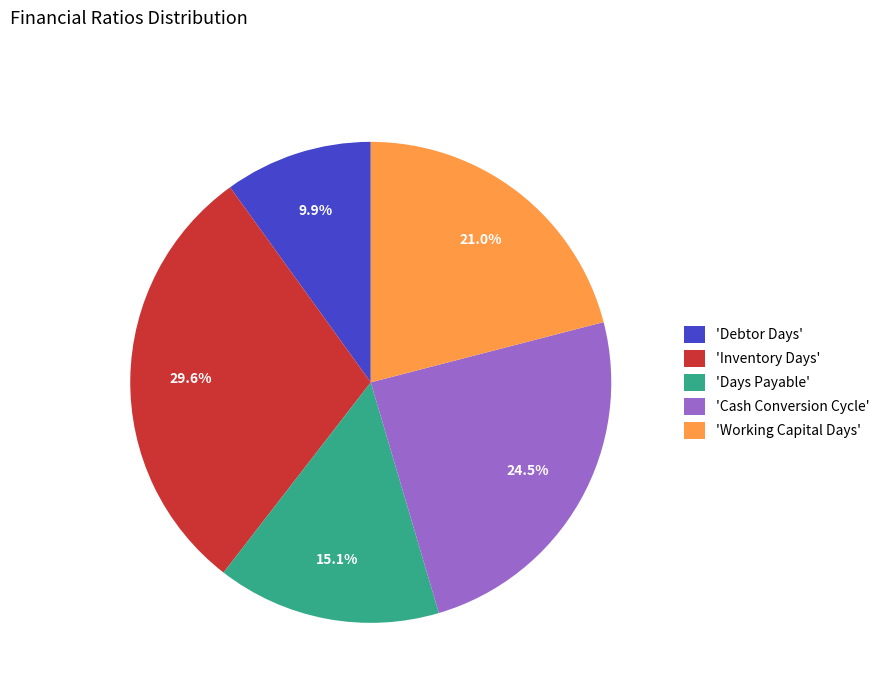

Combined, do 'Inventory Days' and 'Days Payable' account for over 50%?

No